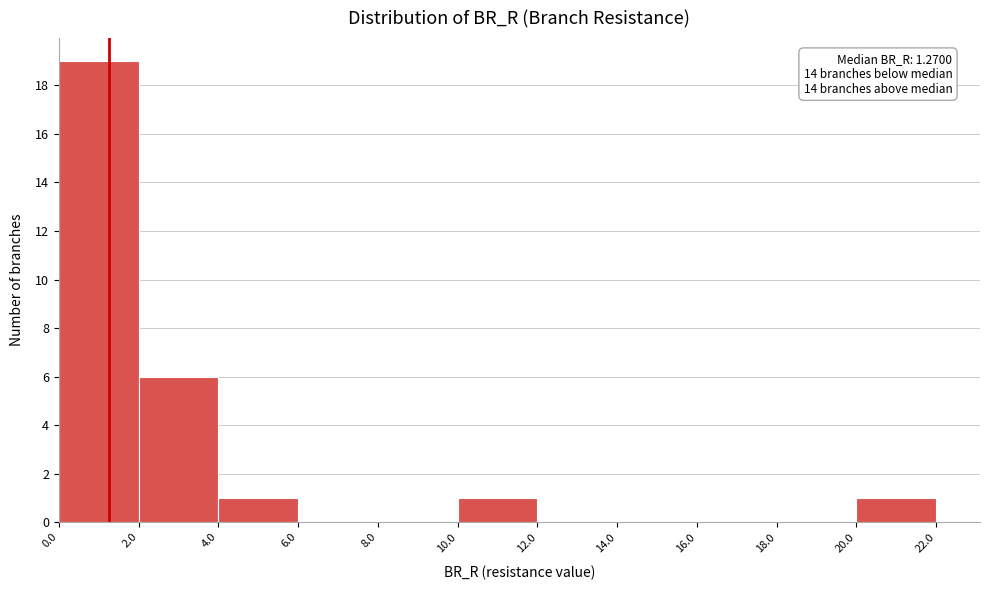

Which range on the x-axis has the tallest bar?

0.0 to 2.0